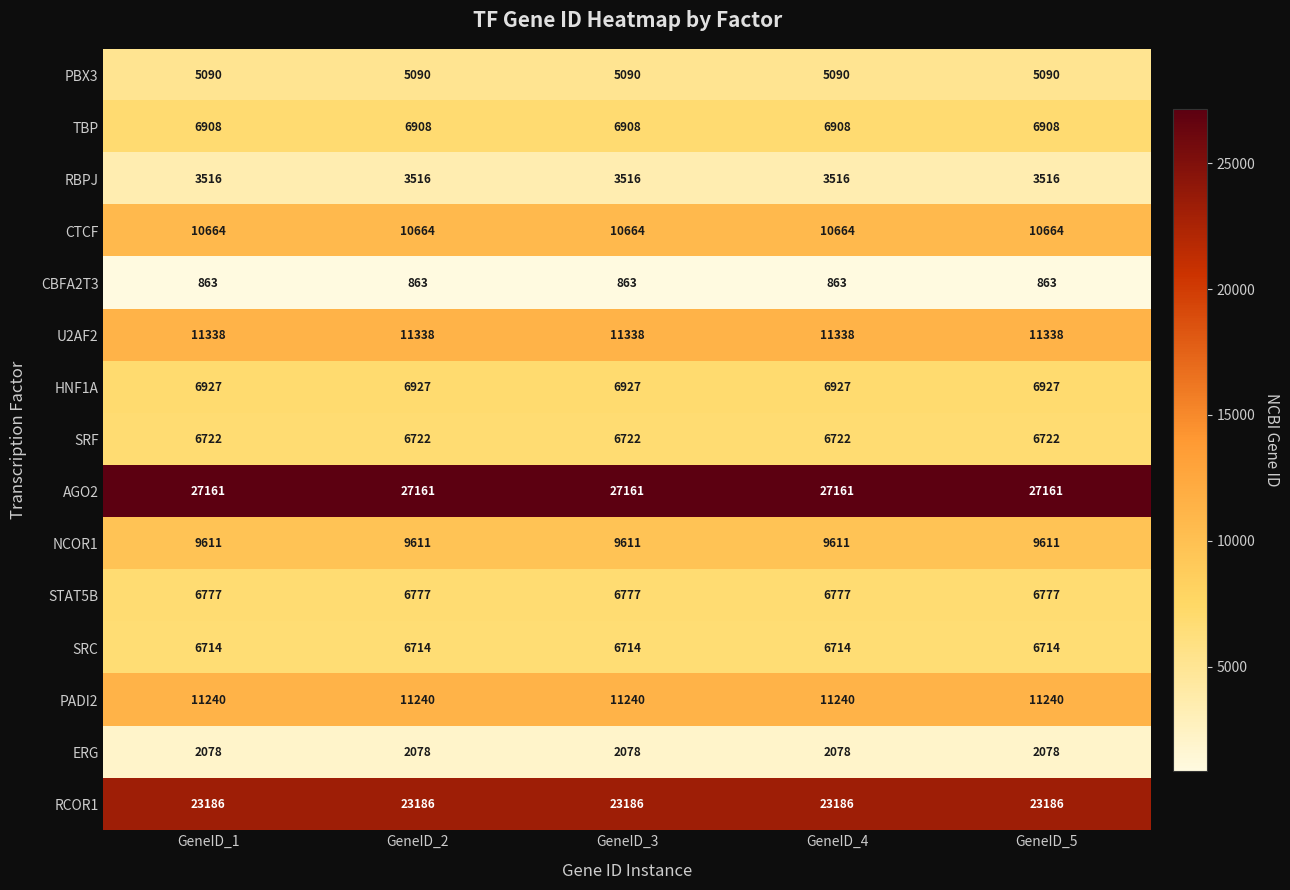

What is the average value of the STAT5B series?

6777